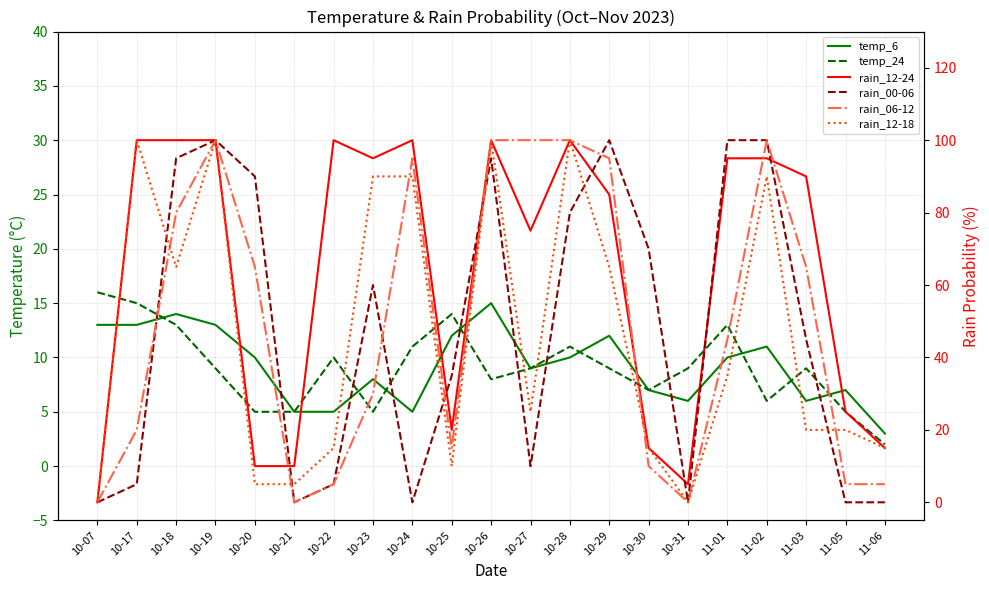

True or false: rain_12-24 has more than 0 points higher than both neighbors.

True